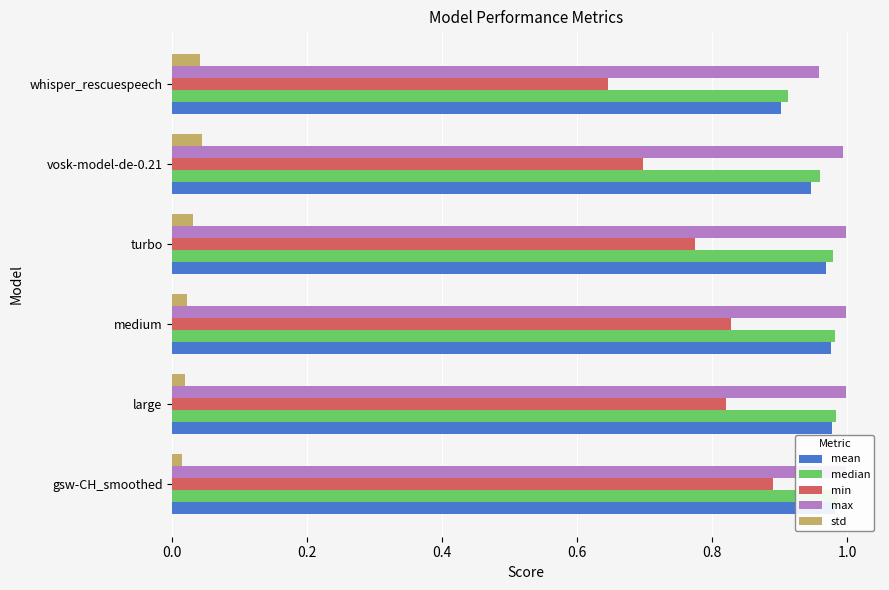

How many median values are between 0 and 1?

6